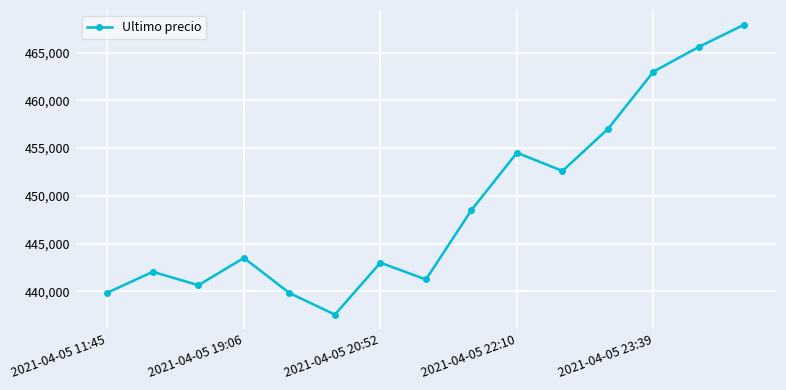

What is the average value?

449119